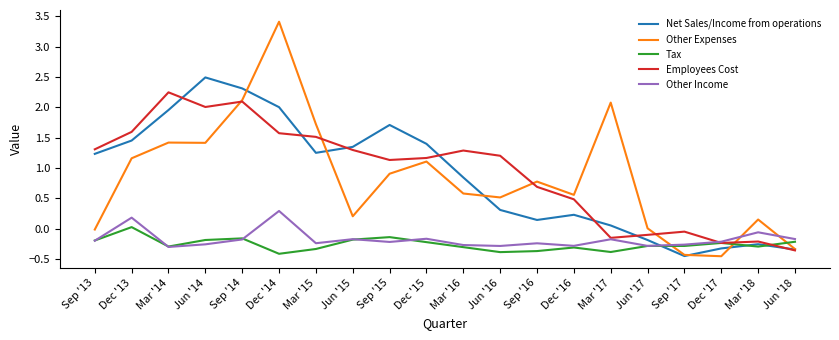

At which label does Net Sales/Income from operations reach its peak?

Jun '14